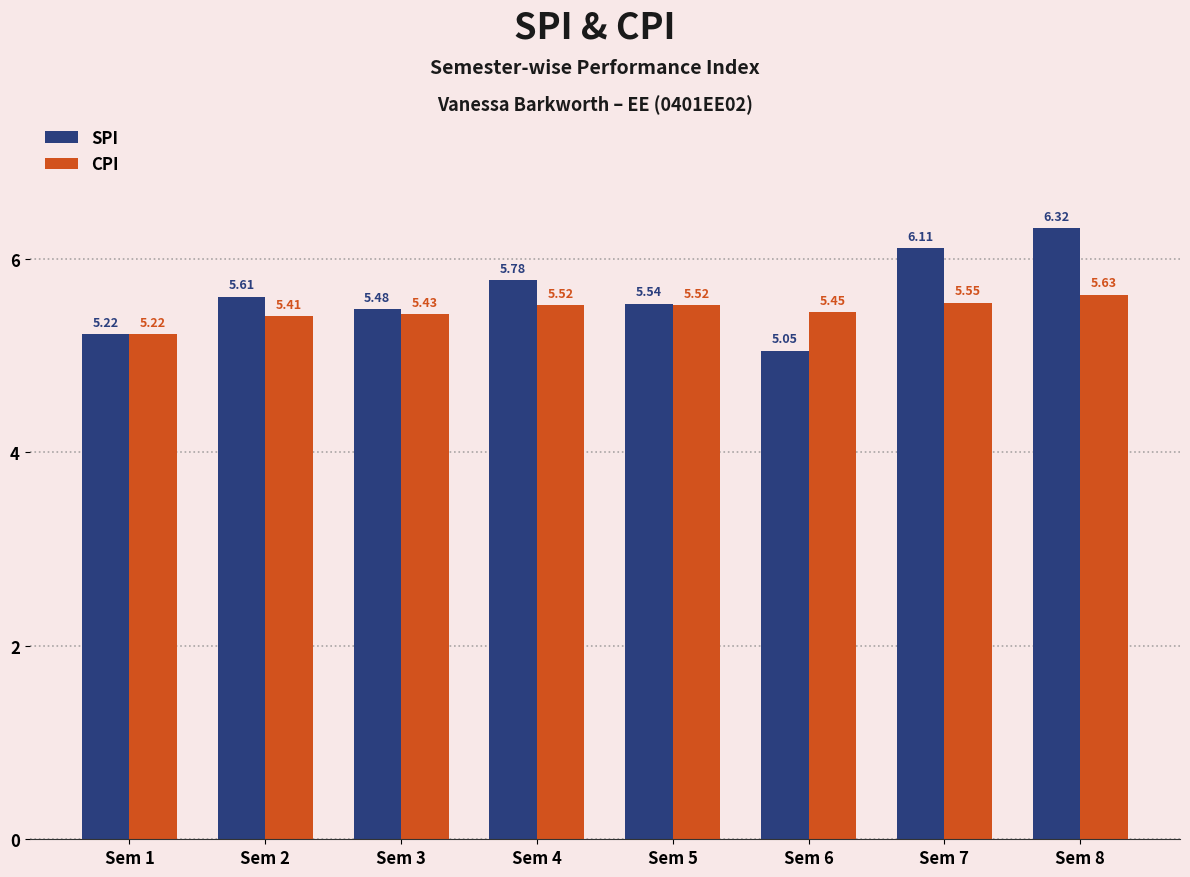

Which series has the widest spread of values?

SPI